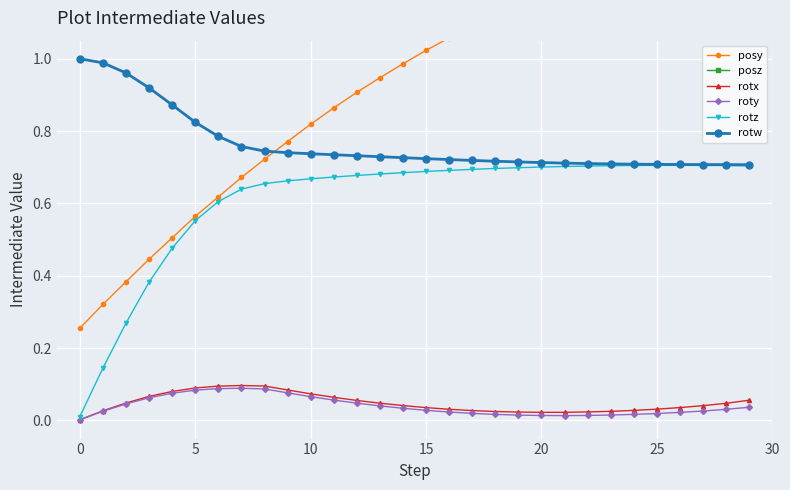

Between 10 and 29, which series saw the biggest shift?

posz